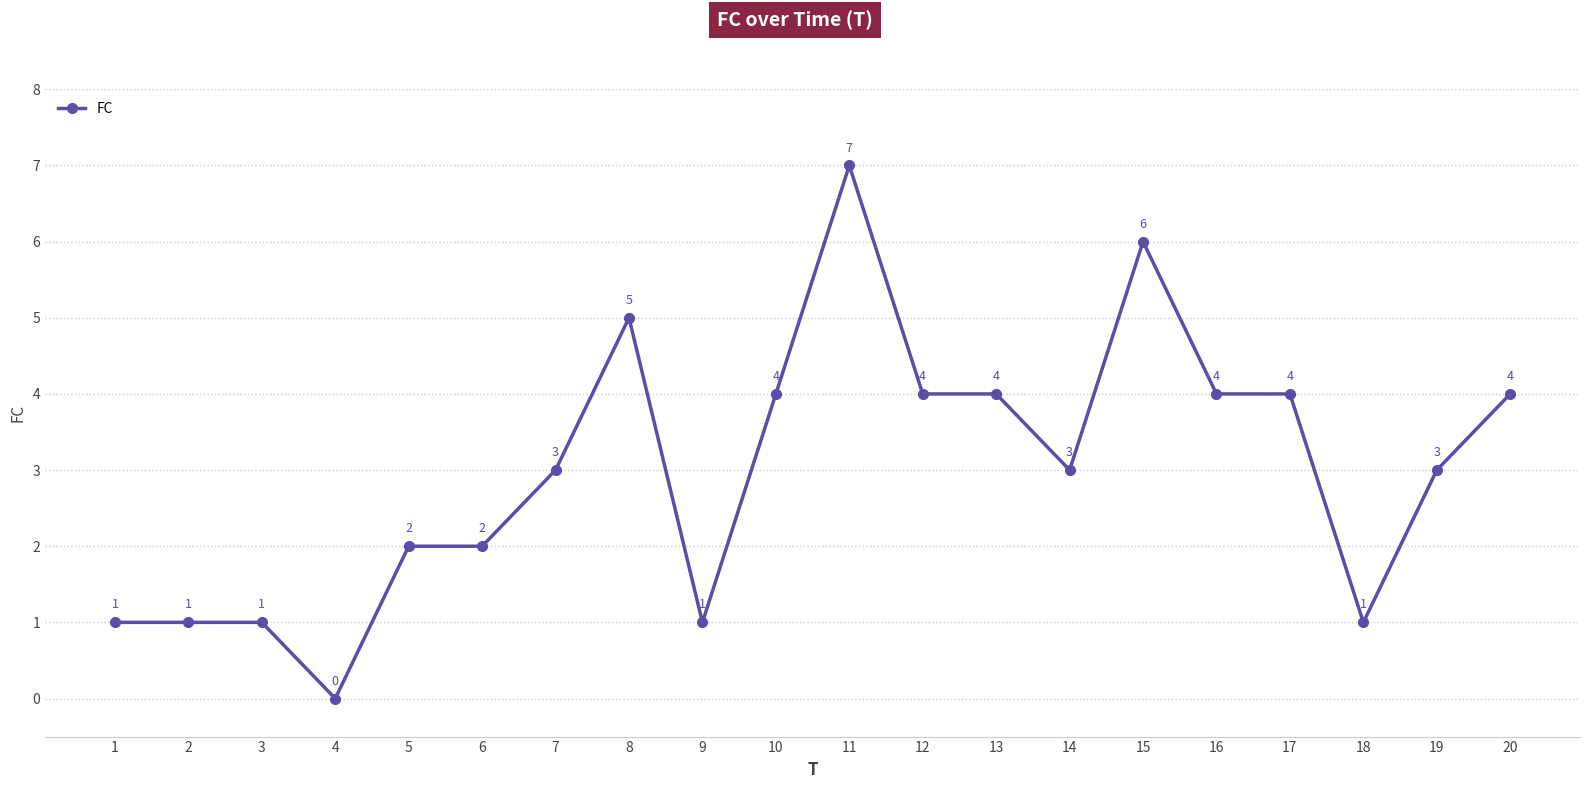

What is the ratio of the value at 5 to the value at 14?

0.7